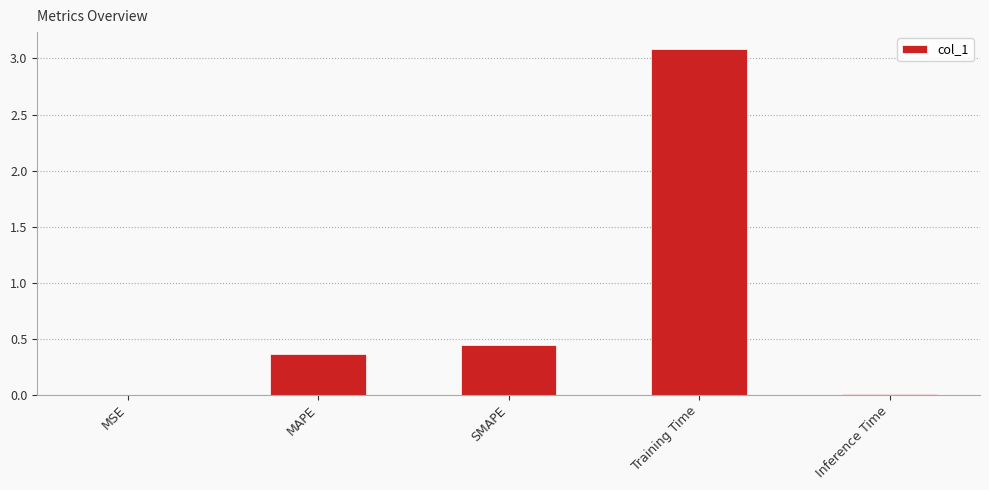

What is the sum of all values?

3.9